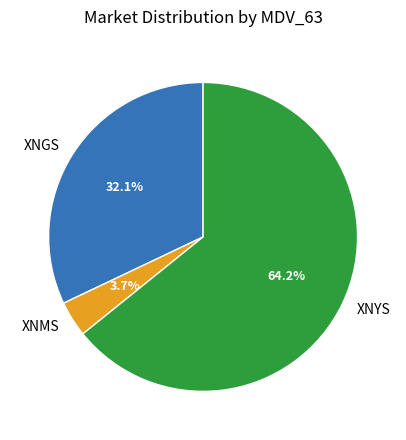

How much of the chart is everything except XNGS?

67.9%